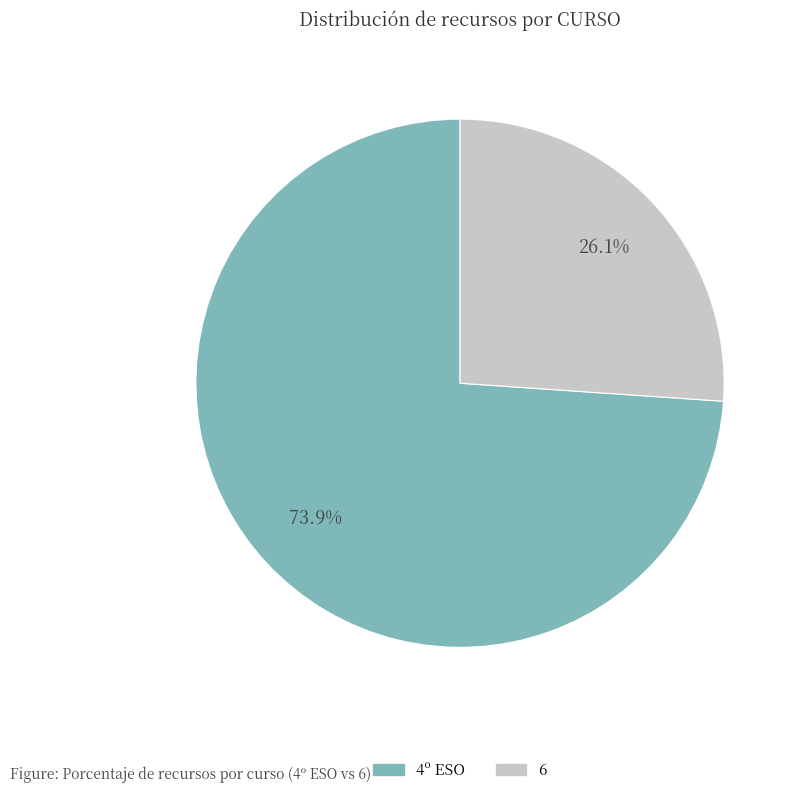

Between 4º ESO and 6, which is larger?

4º ESO